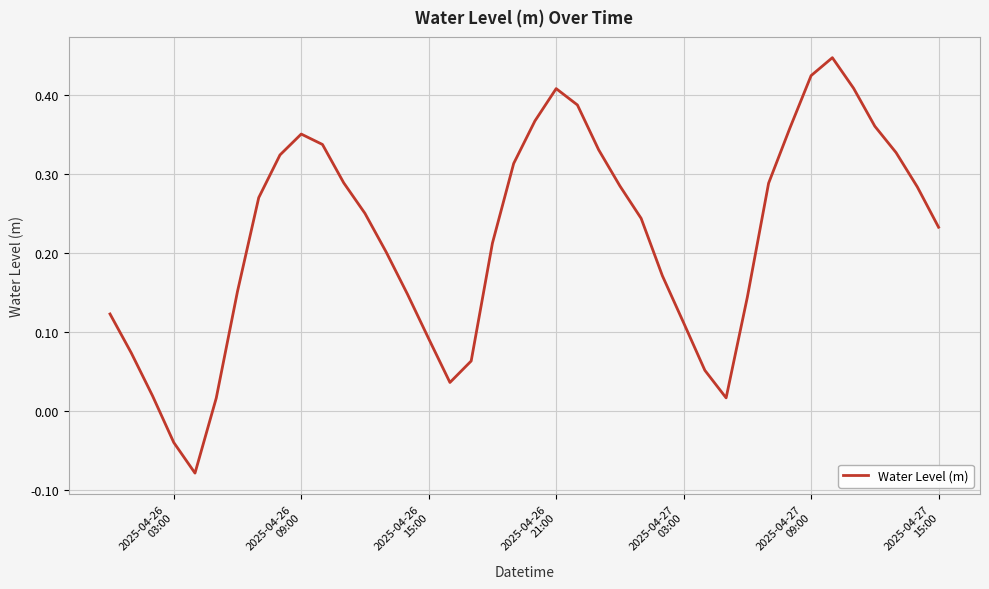

What is the difference between the maximum and minimum values?

0.5